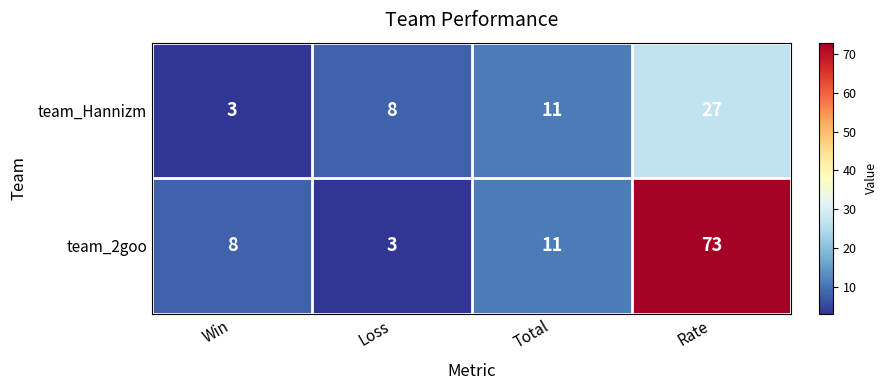

Which series has the widest spread of values?

team_2goo